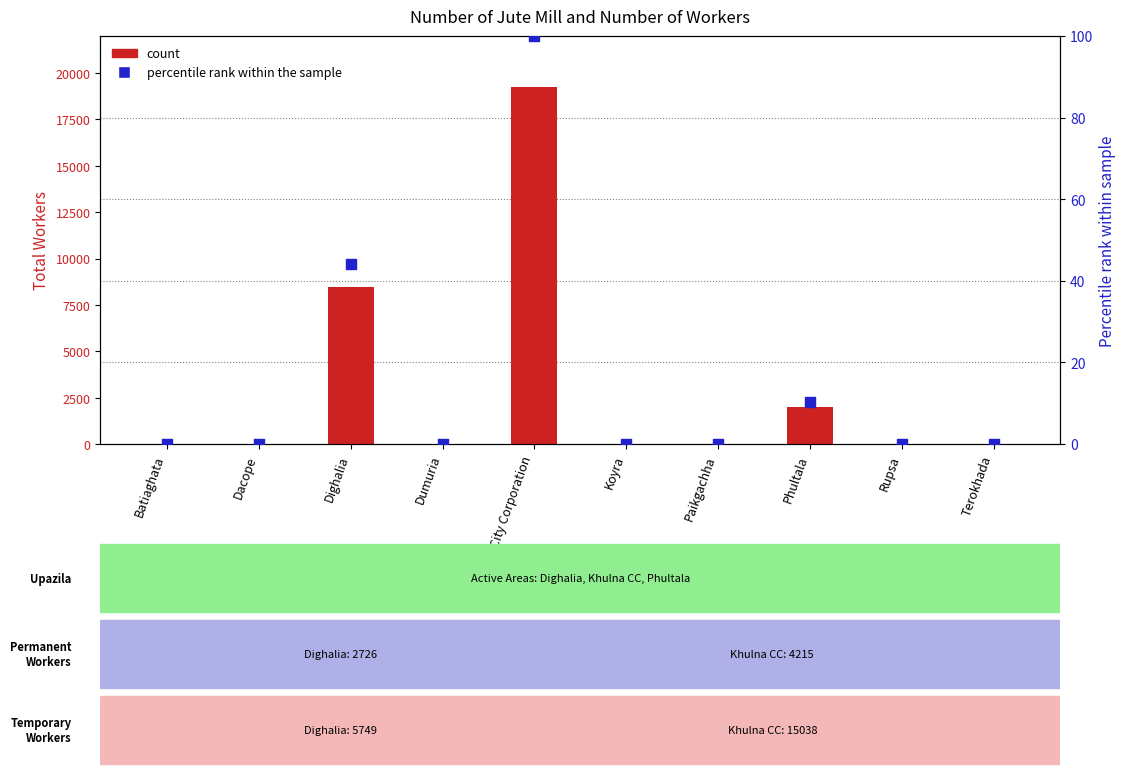

At how many categories does at least one series exceed 8828?

1